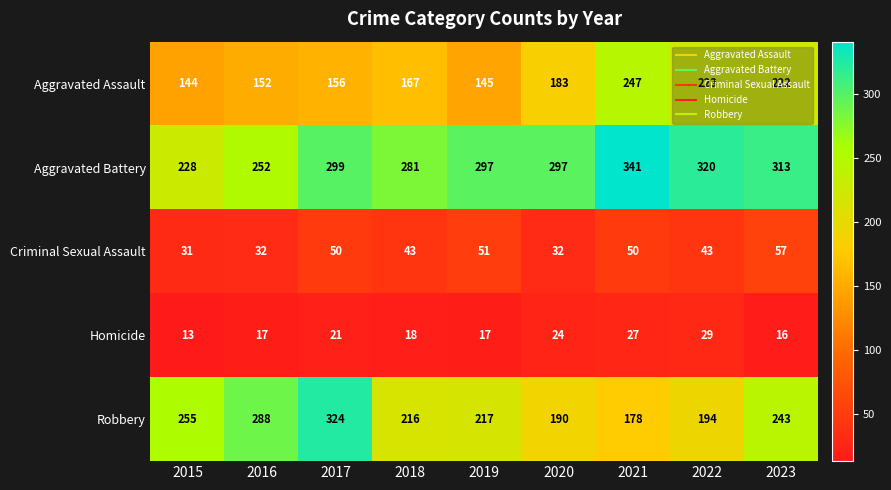

What is the average value of the Aggravated Battery series?

292